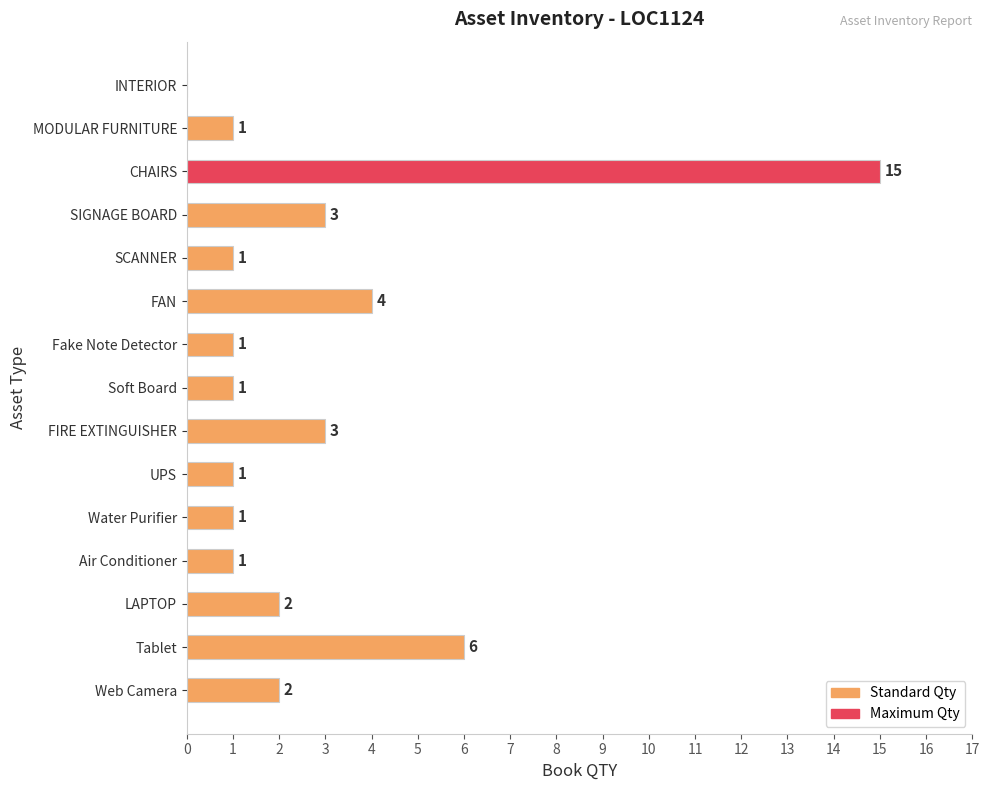

What is the change in value from Water Purifier to LAPTOP?

+1